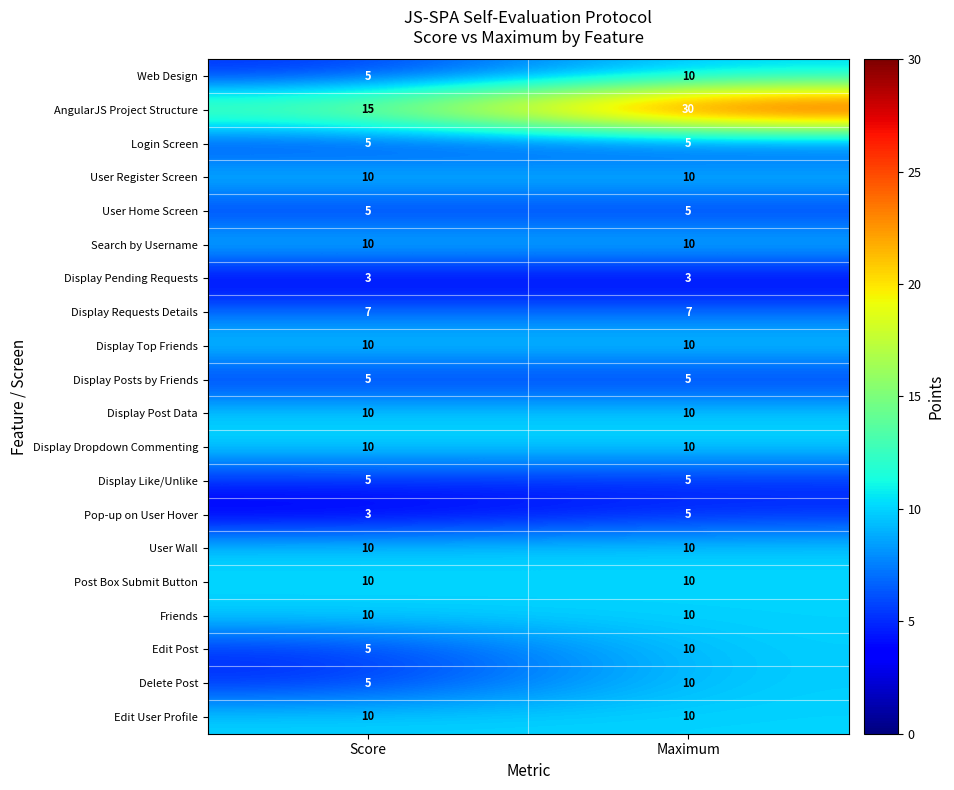

Between Score and Maximum, which series saw the biggest shift?

AngularJS Project Structure